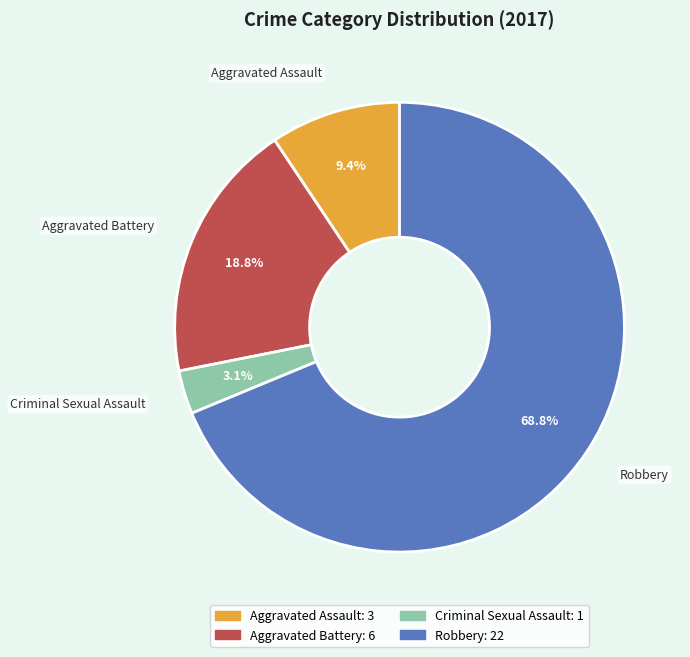

Count the number of slices in the pie.

4